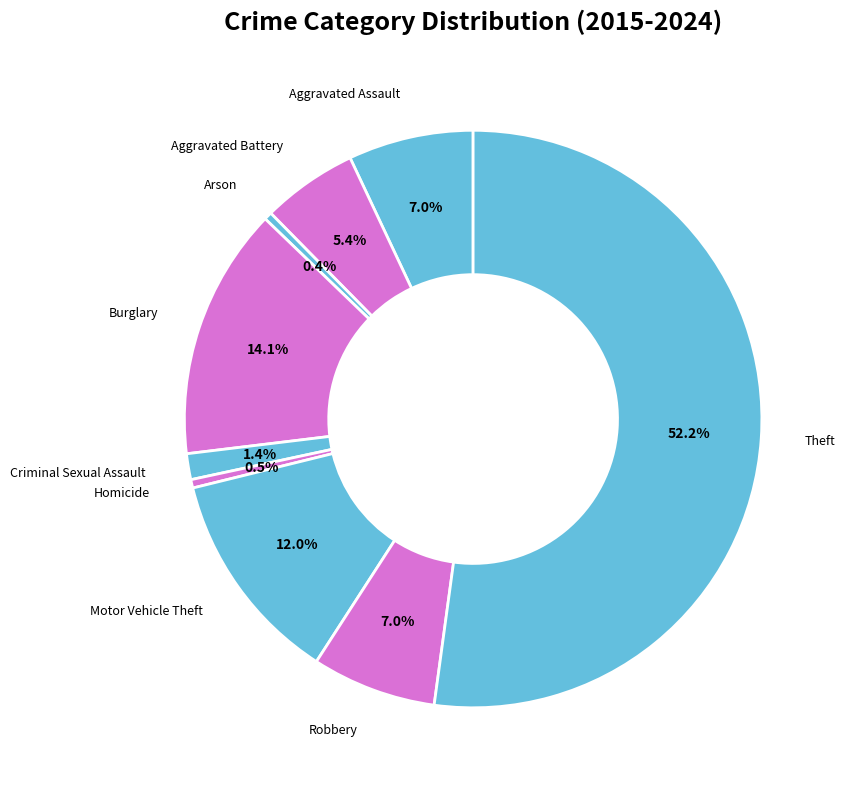

Which slice represents more than half of the pie?

Theft